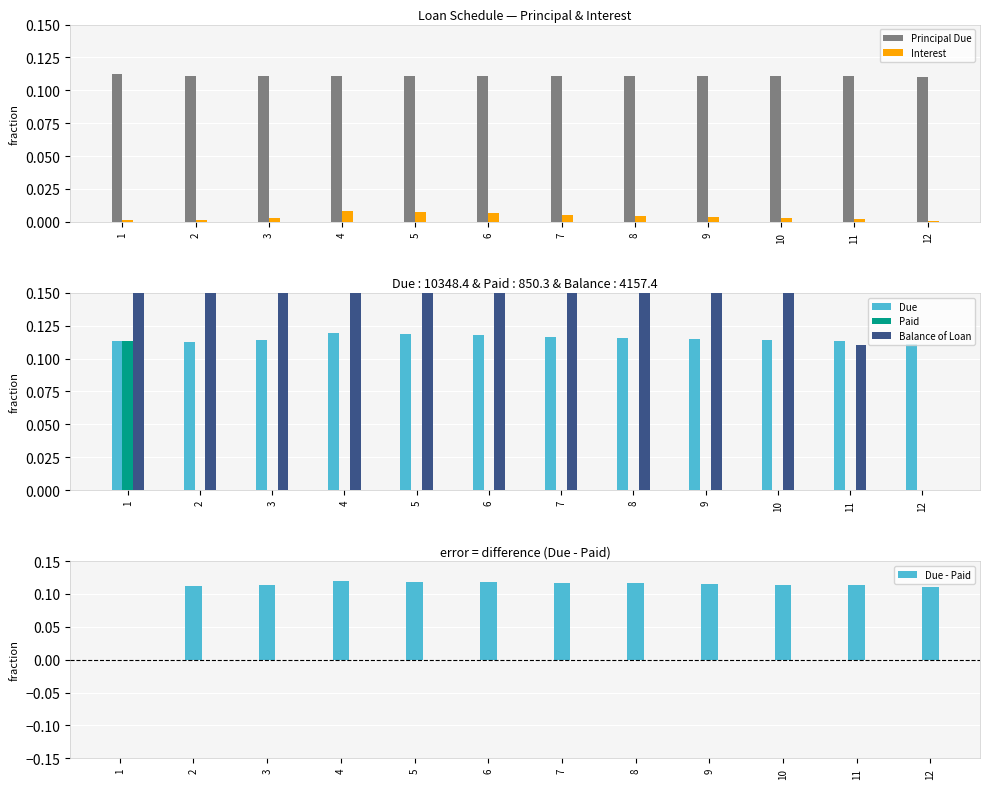

At 12, list the series in order from largest to smallest.

Due, Due - Paid, Principal Due, Interest, Paid, Balance of Loan